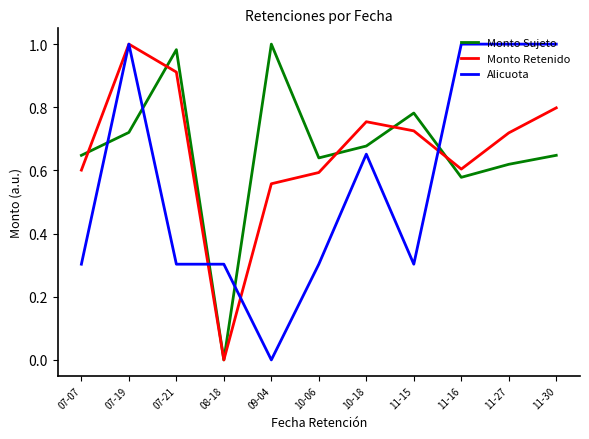

After their last crossing, which series has the higher values: Monto Sujeto or Alicuota?

Alicuota